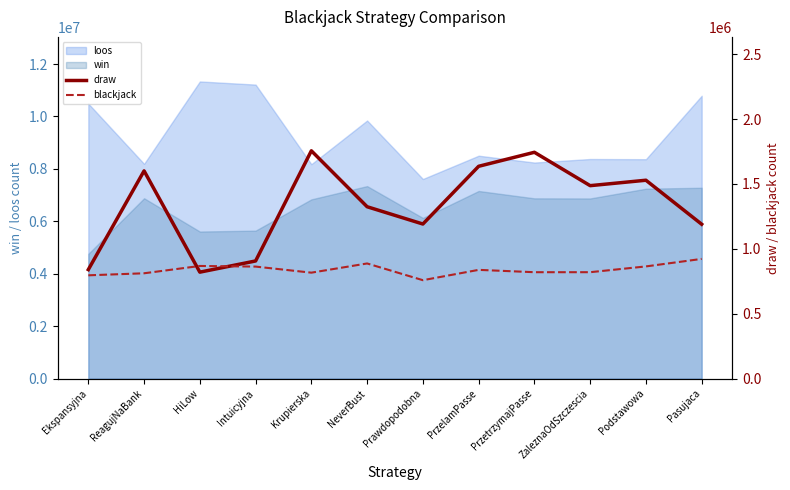

Is it true that loos equals 7614343 at Prawdopodobna?

True